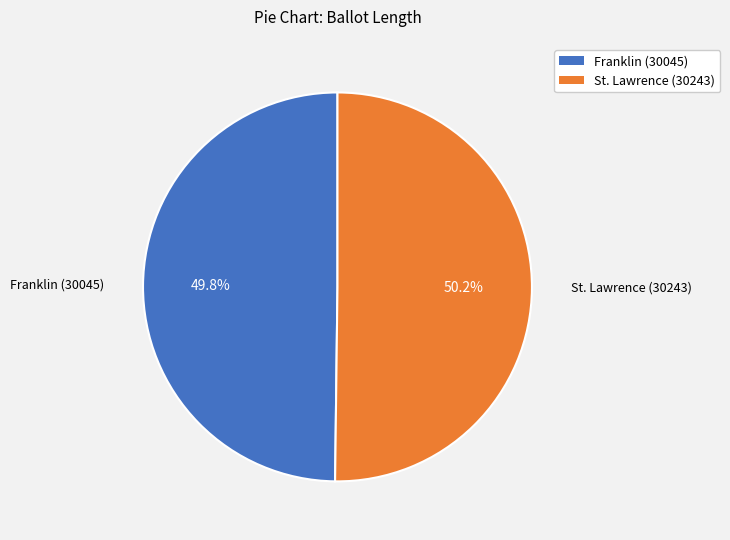

Is there a majority slice in this chart?

Yes